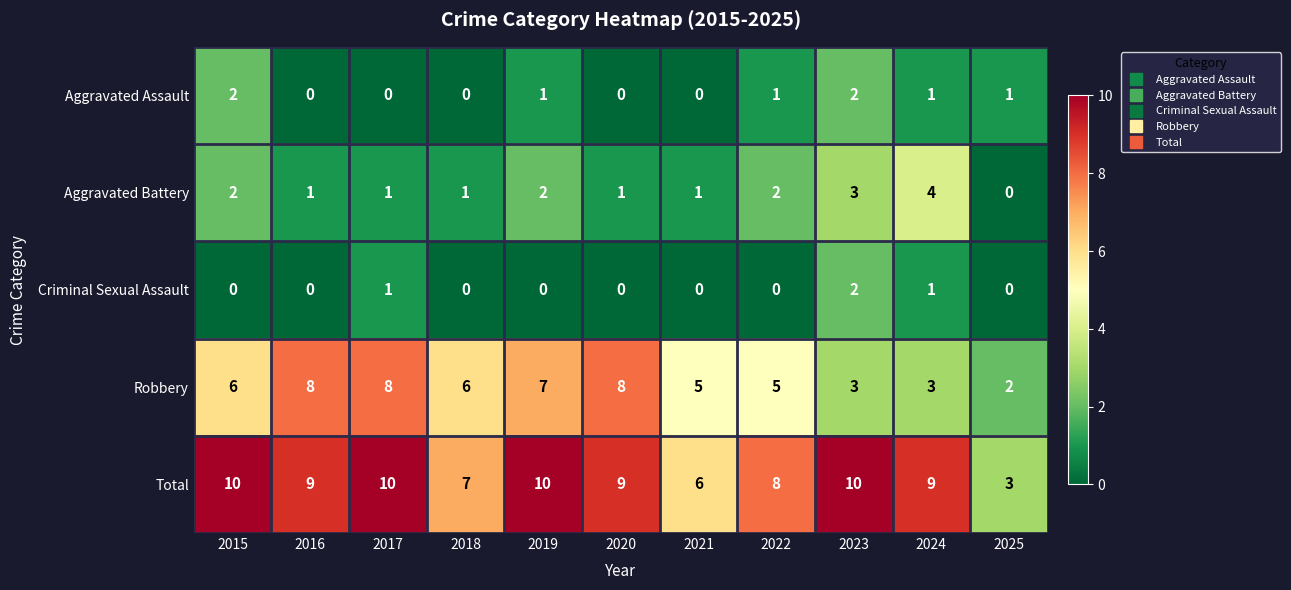

The Criminal Sexual Assault series shows 0 at 2021. True or false?

True